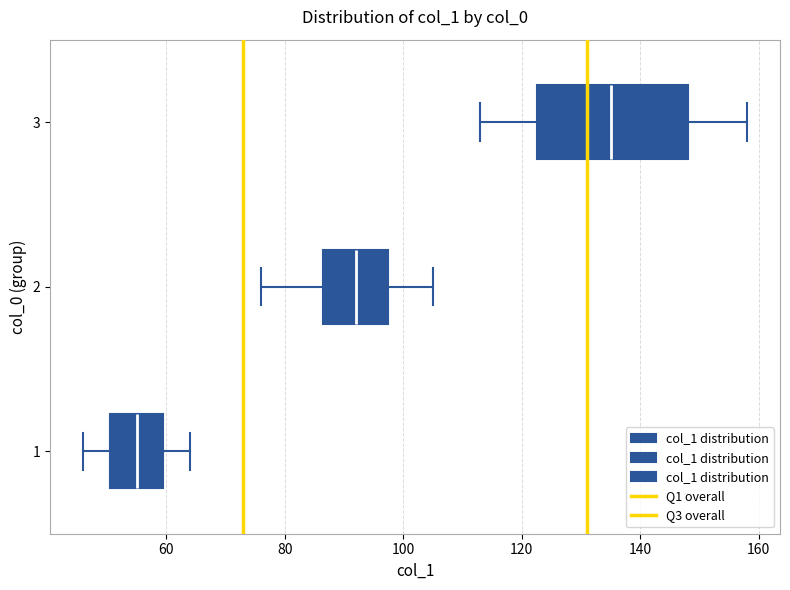

Reading bottom to top, read every box against the x-axis: the position of its median line, the range the box covers, and the ends of its whiskers. The values are not printed on the chart, so give them approximately, as read against the axis.

1: median 56, box 50 to 60, whiskers 46 to 64
2: median 92, box 86 to 98, whiskers 76 to 106
3: median 136, box 122 to 148, whiskers 114 to 158